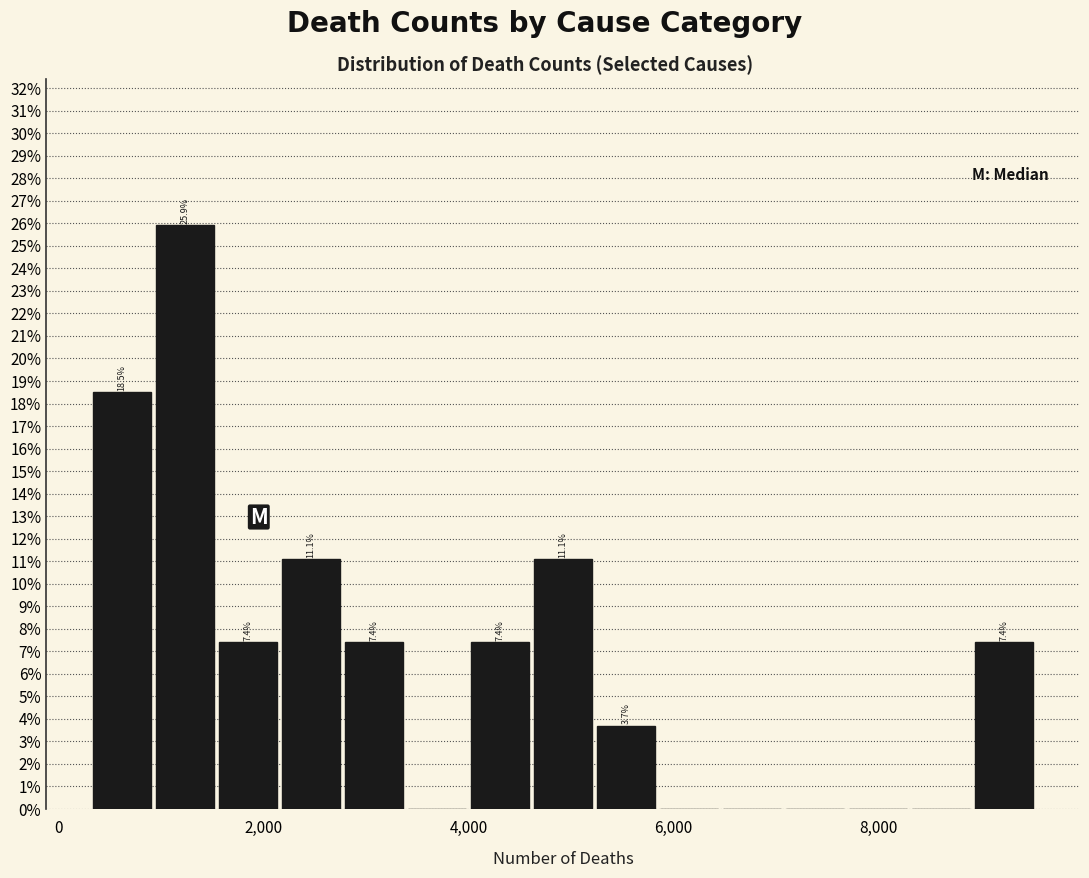

Read against the x-axis, roughly where is the centre of the tallest bar?

1200